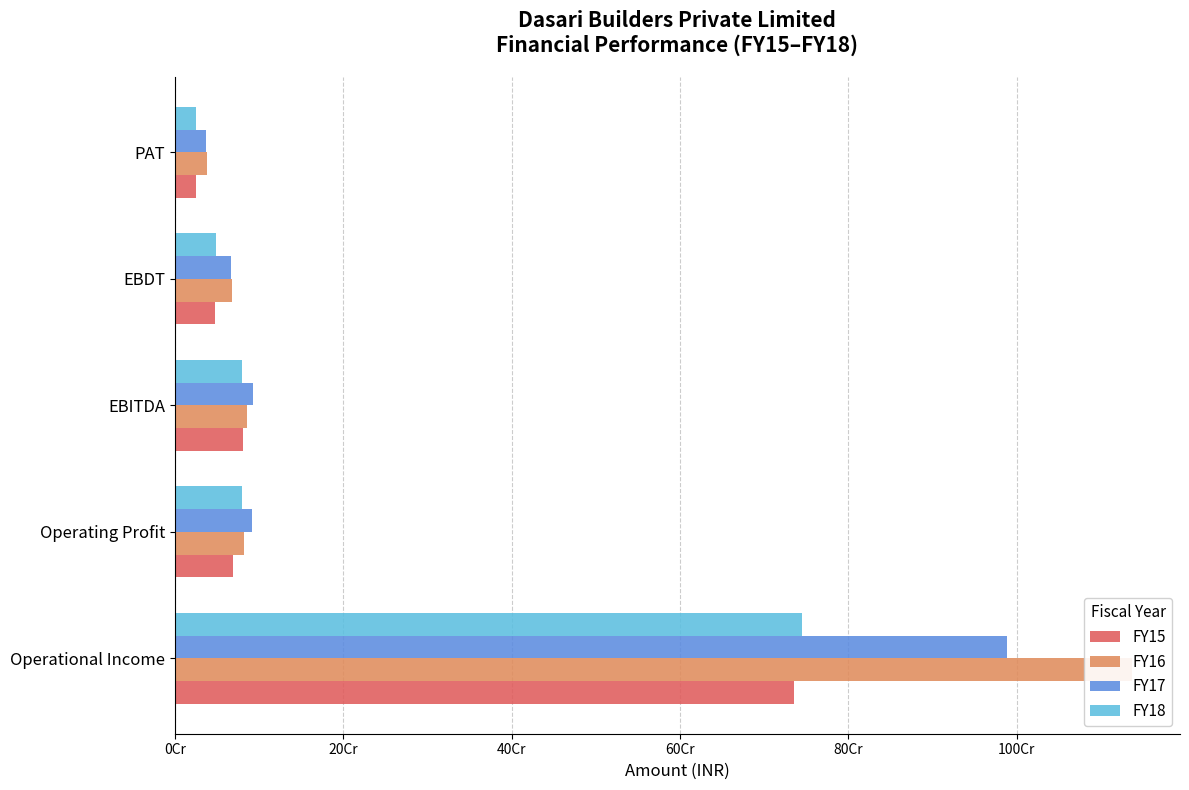

What is the sum of the FY18 values at EBDT and Operating Profit?

128153186.8